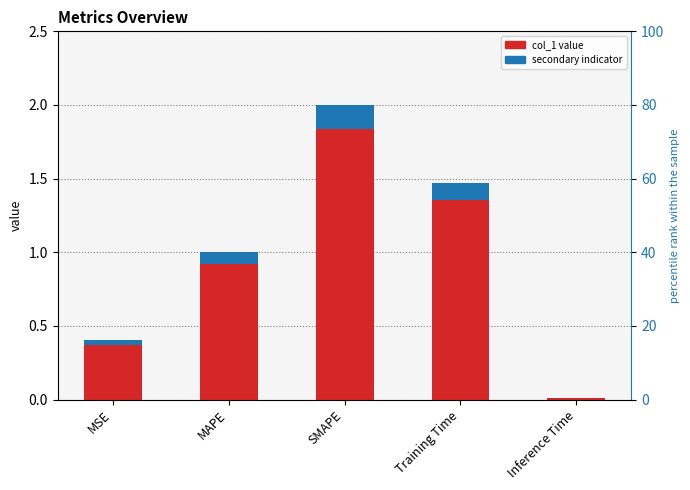

What is the label of the 1st bar from the right?

Inference Time